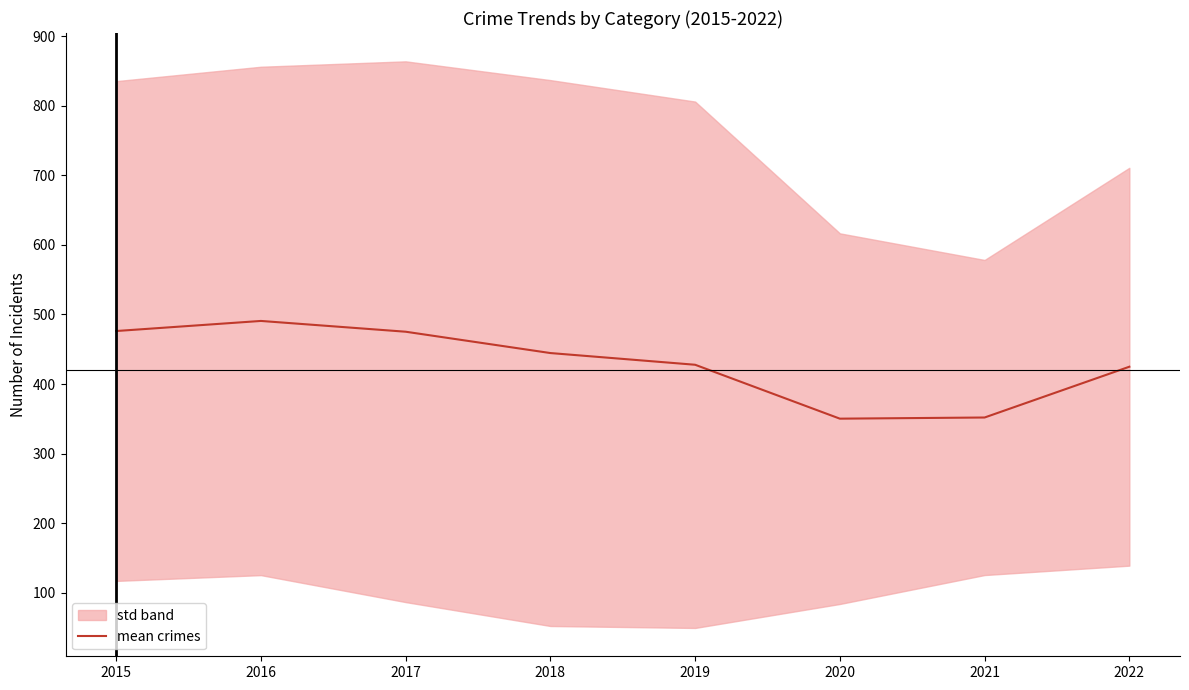

True or false: the data has more than 1 interior local peaks.

False